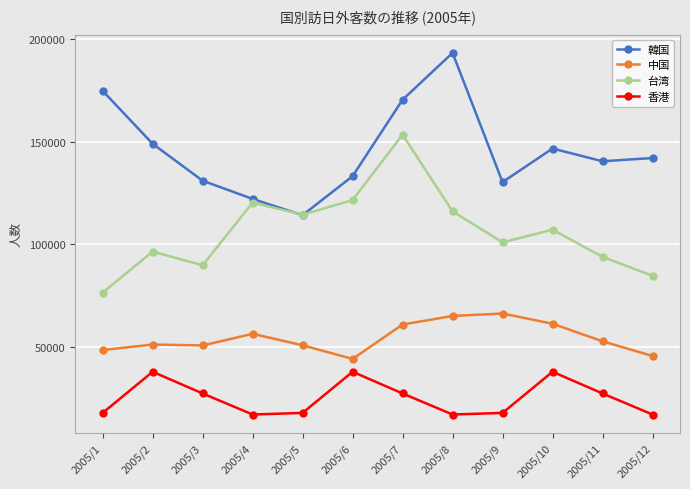

Which series has the largest range (max minus min)?

韓国